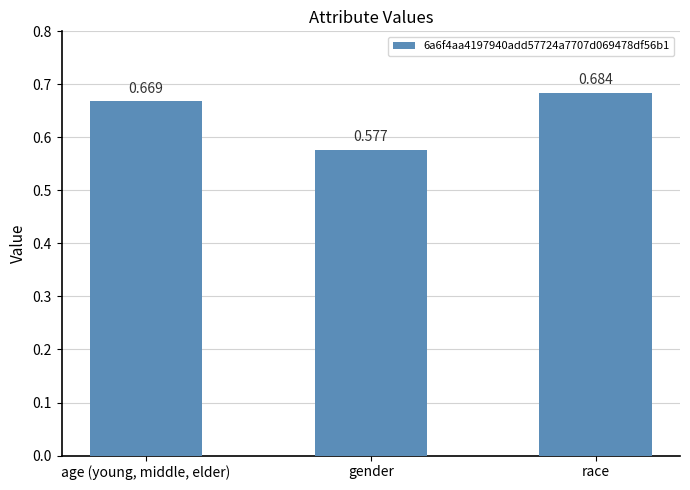

Rank the categories by value from lowest to highest.

gender, age (young, middle, elder), race